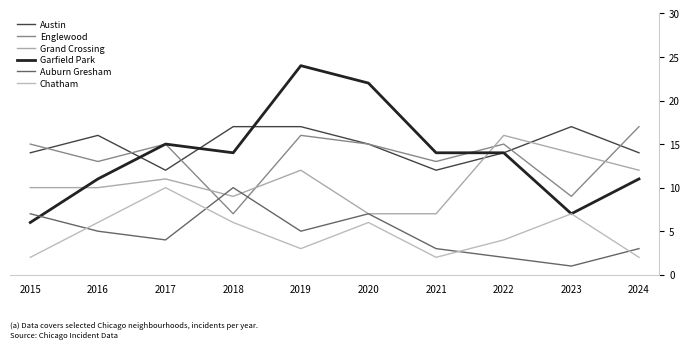

At 2015, list the series in order from smallest to largest.

Chatham, Garfield Park, Auburn Gresham, Grand Crossing, Austin, Englewood